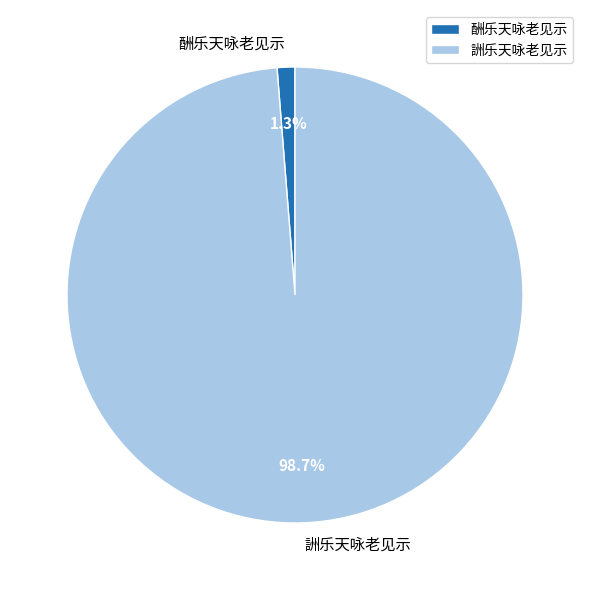

Is there a majority slice in this chart?

Yes